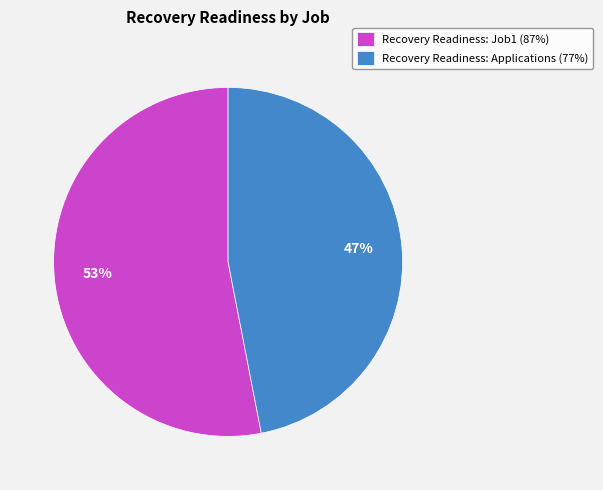

Do Recovery Readiness: Job1 (87%) and Recovery Readiness: Applications (77%) together represent more than half of the pie?

Yes